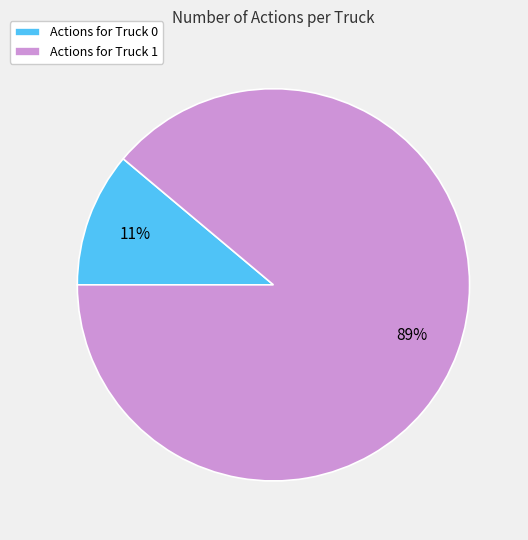

Which slice represents more than half of the pie?

Actions for Truck 1